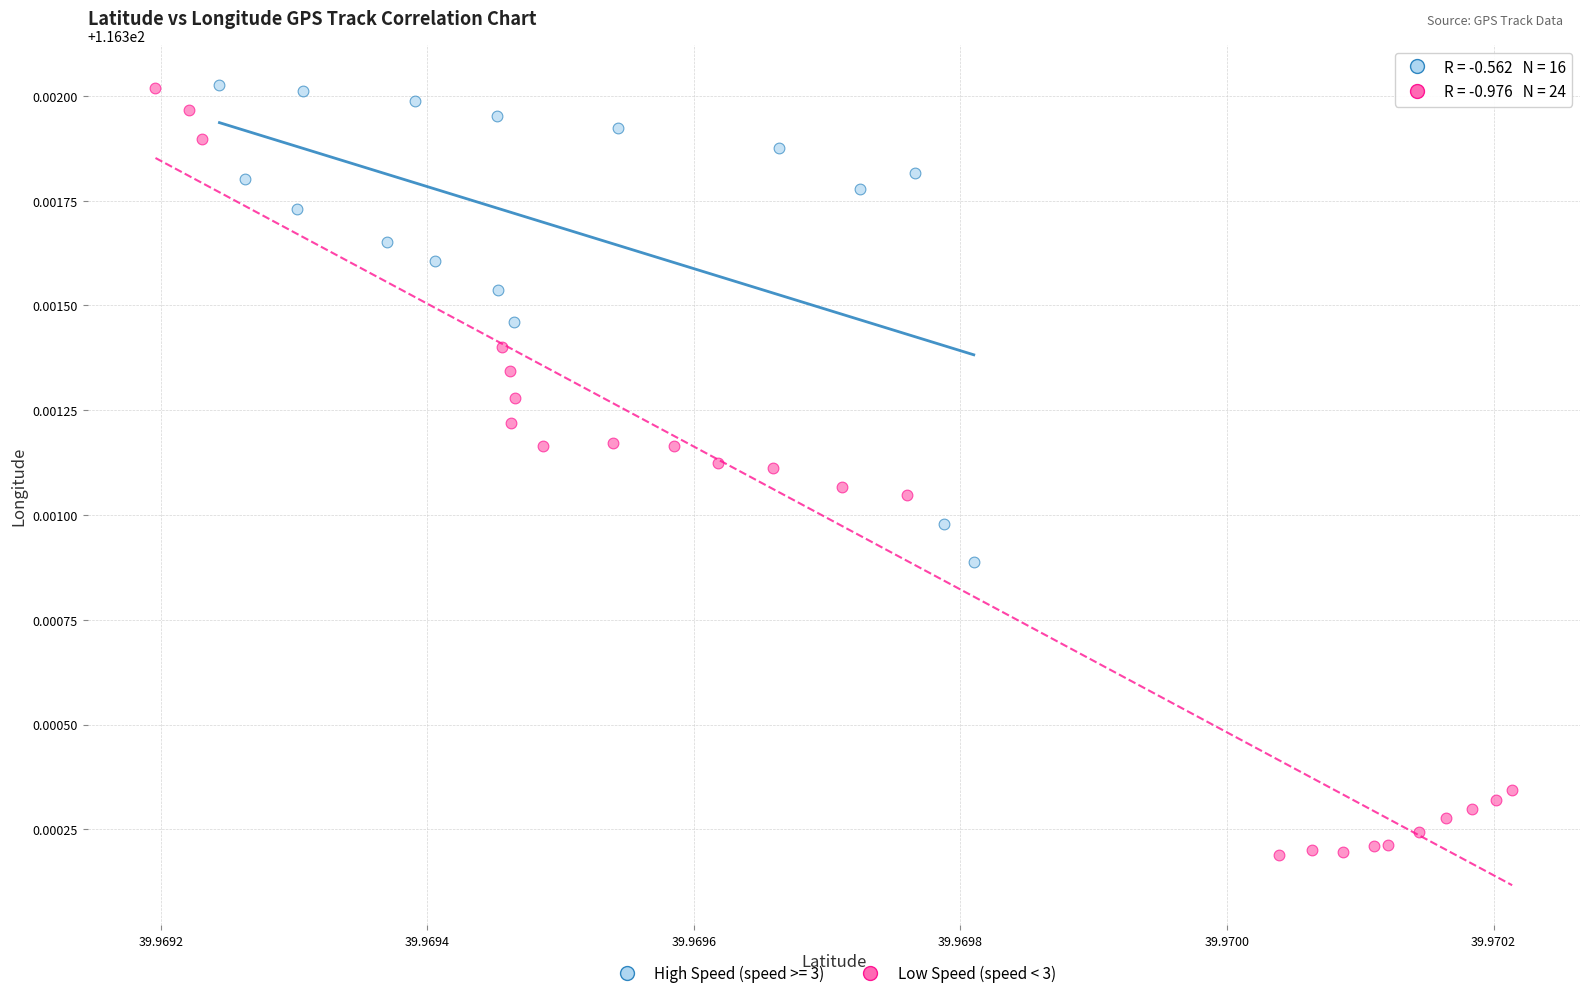

Which series has the largest Y range (max minus min)?

Low Speed (speed < 3)